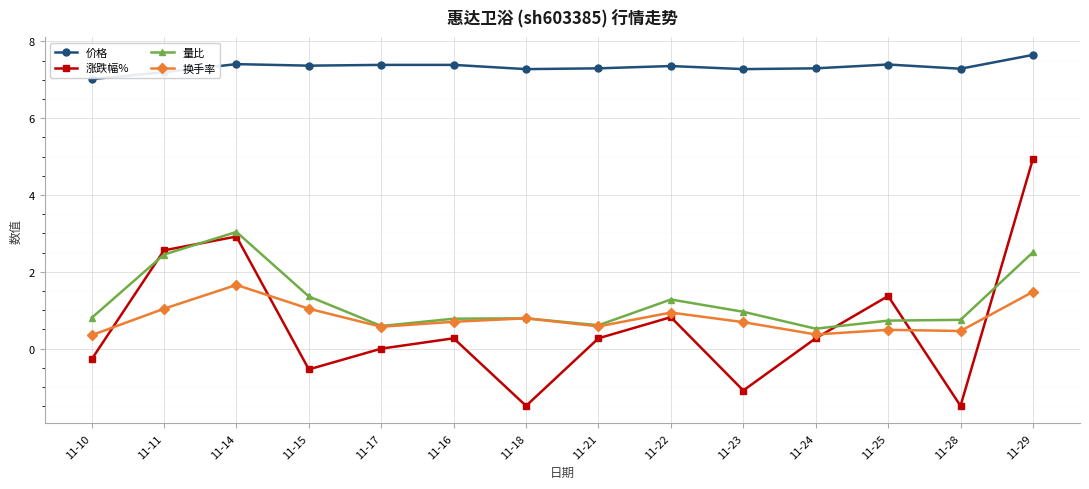

The 涨跌幅% series shows -1.5 at 11-18. True or false?

True